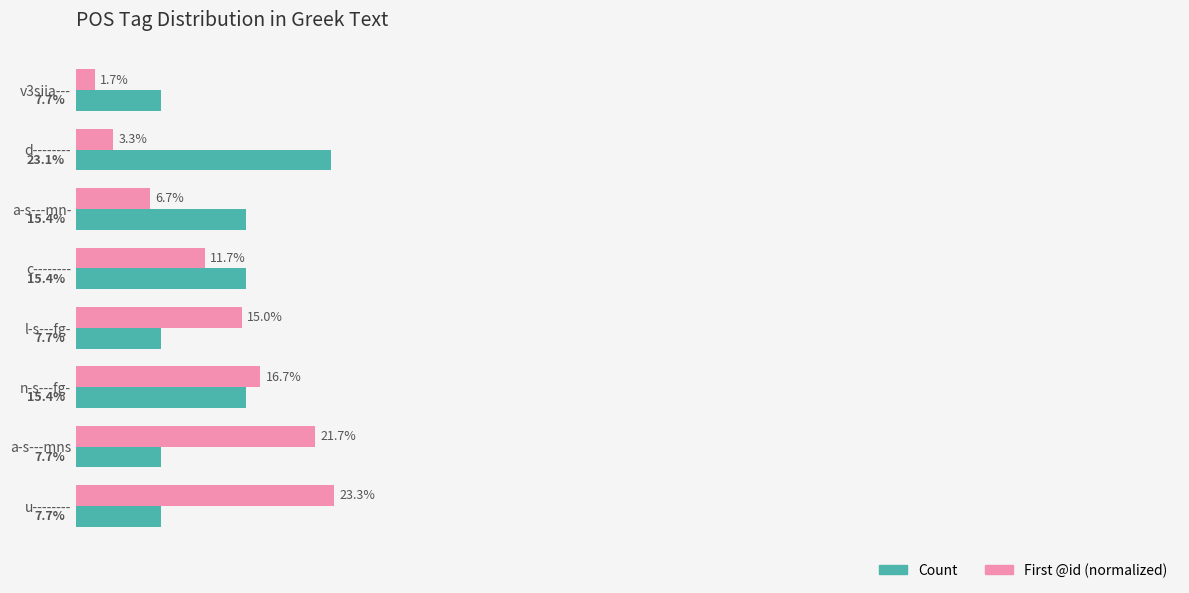

Which label corresponds to the smallest value in the chart?

v3siia---